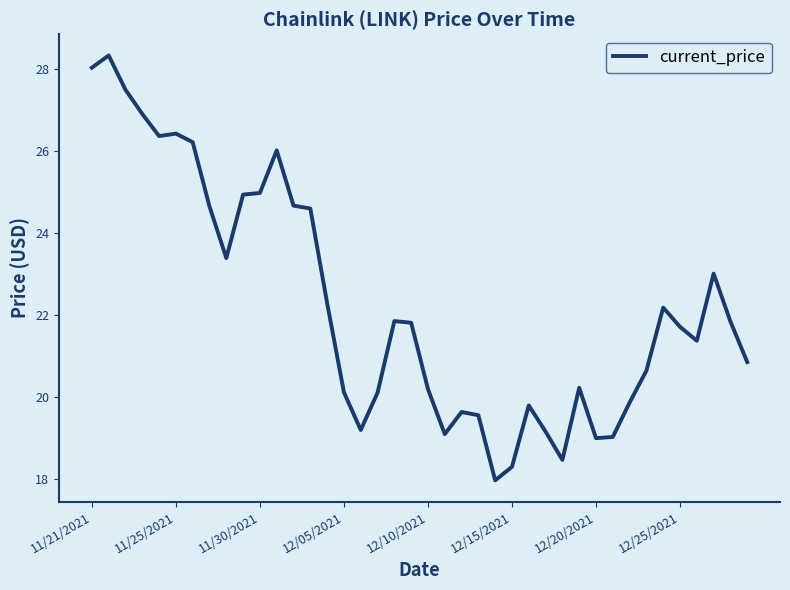

What is the smallest value displayed?

18.0